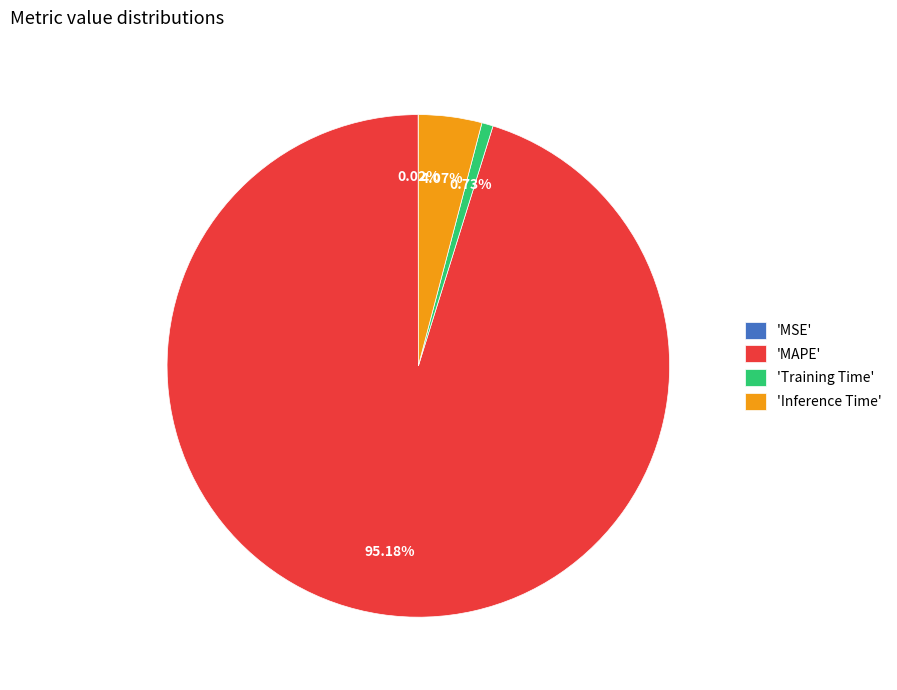

What is the largest slice in the pie chart?

'MAPE'